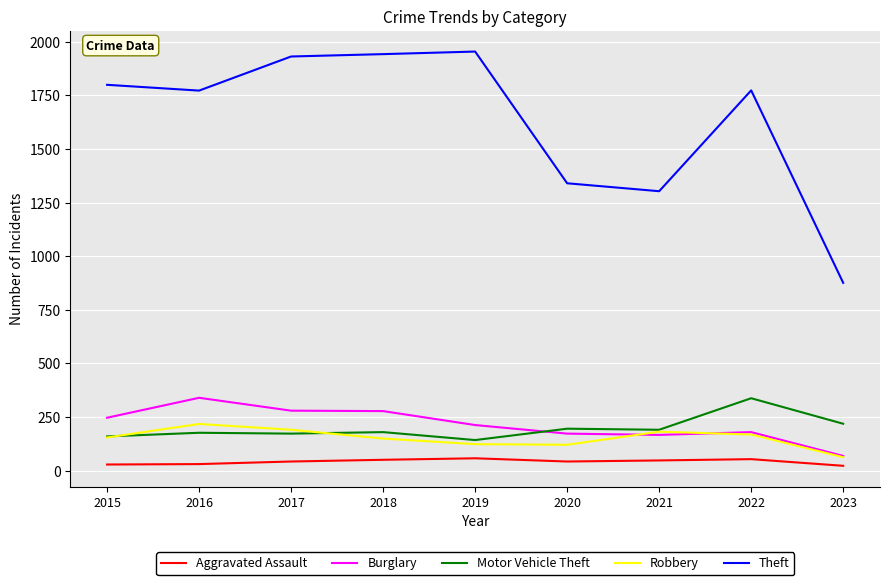

At how many categories does at least one series exceed 1215?

8